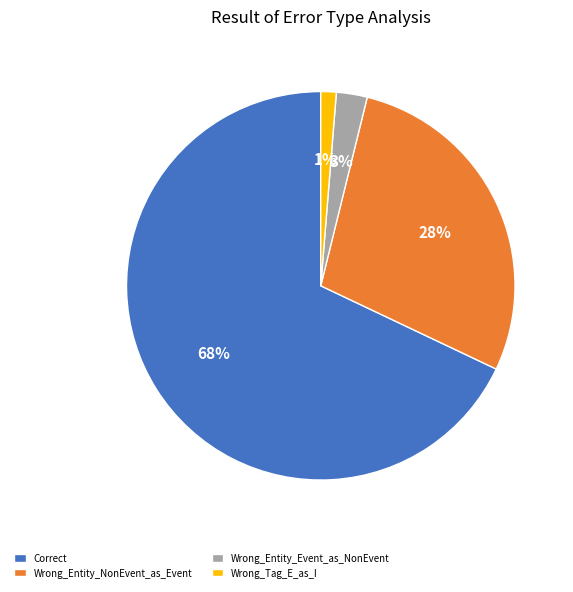

Does Wrong_Entity_NonEvent_as_Event represent more than half of the total?

No